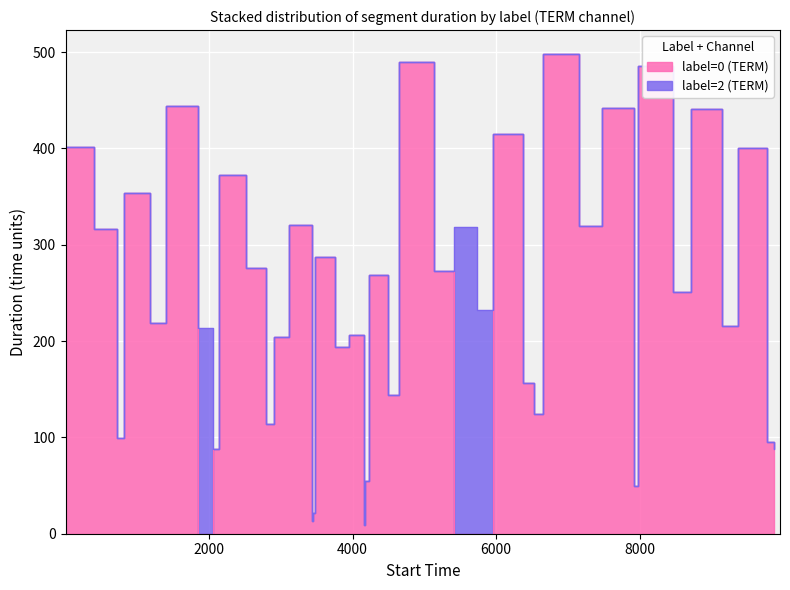

Rank the categories by value from lowest to highest.

1840, 5409, 5728, 4163, 3436, 3450, 7922, 4173, 2055, 9868, 9772, 720, 2794, 6534, 4499, 6377, 3761, 2909, 3956, 9154, 1175, 8460, 4229, 5135, 2517, 3473, 403, 7158, 3114, 820, 2144, 9371, 1, 5961, 8712, 7479, 1395, 7973, 4644, 6659